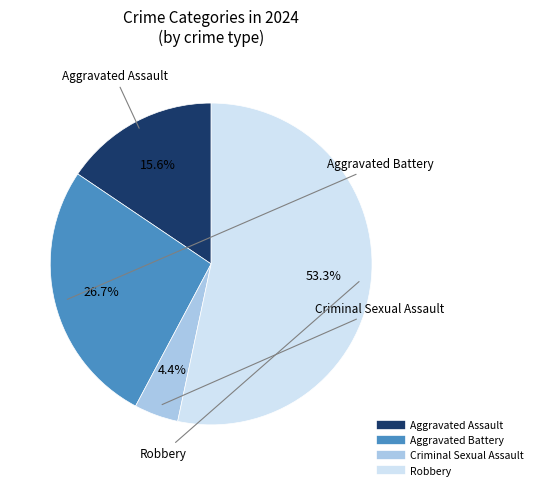

To the nearest percent, what portion does Robbery represent?

53%